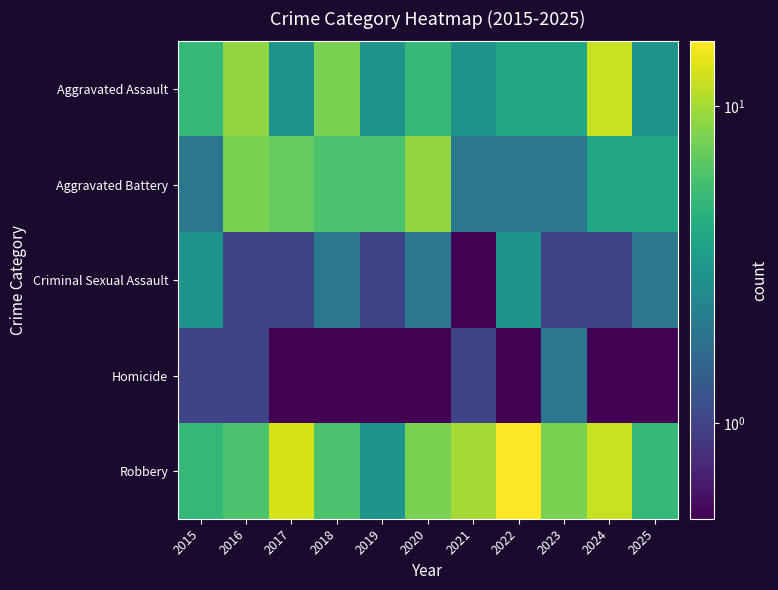

At 2020, list the series in order from smallest to largest.

Homicide, Criminal Sexual Assault, Aggravated Assault, Robbery, Aggravated Battery